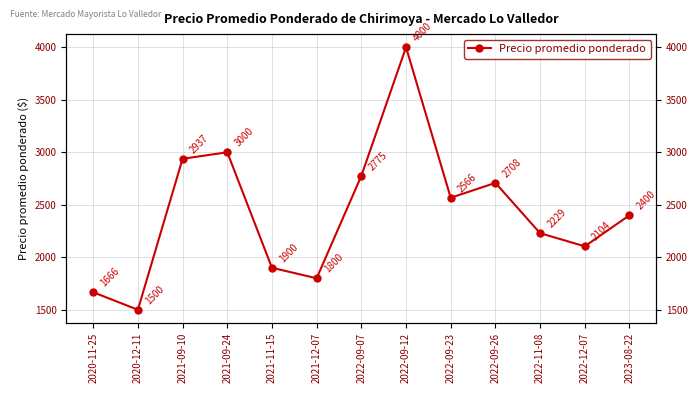

Reading left to right, list all the values displayed in this chart.

2020-11-25=1666.7	2020-12-11=1500.0	2021-09-10=2937.5	2021-09-24=3000.0	2021-11-15=1900.0	2021-12-07=1800.0	2022-09-07=2775.0	2022-09-12=4000.0	2022-09-23=2566.7	2022-09-26=2708.3	2022-11-08=2229.3	2022-12-07=2104.3	2023-08-22=2400.0